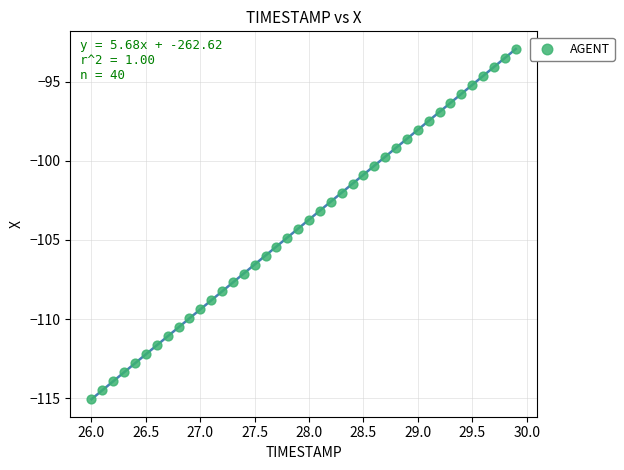

What is the range of X values (max minus min)?

3.9